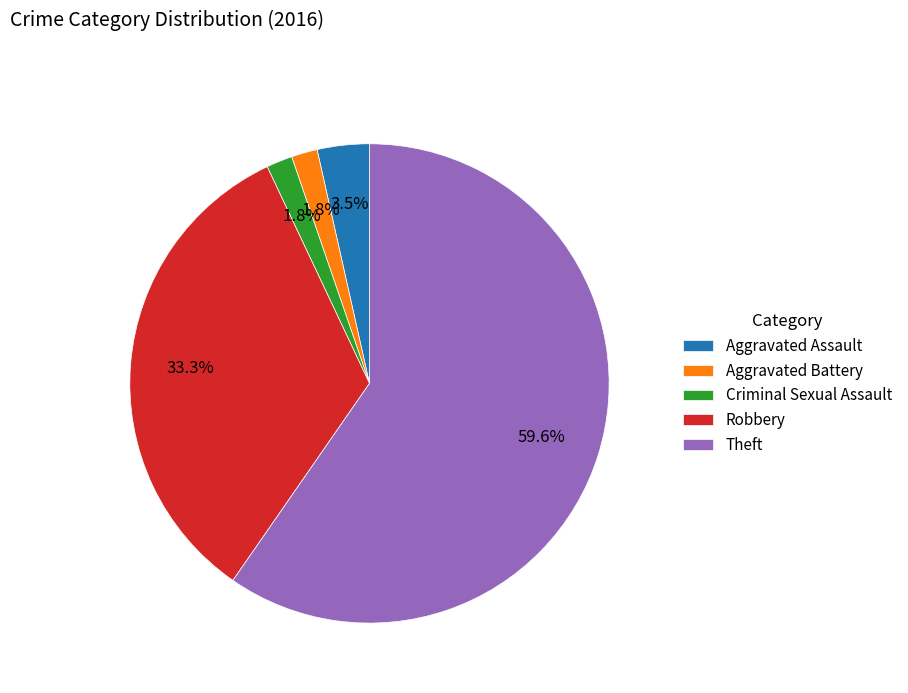

Between Criminal Sexual Assault and Aggravated Assault, which is larger?

Aggravated Assault